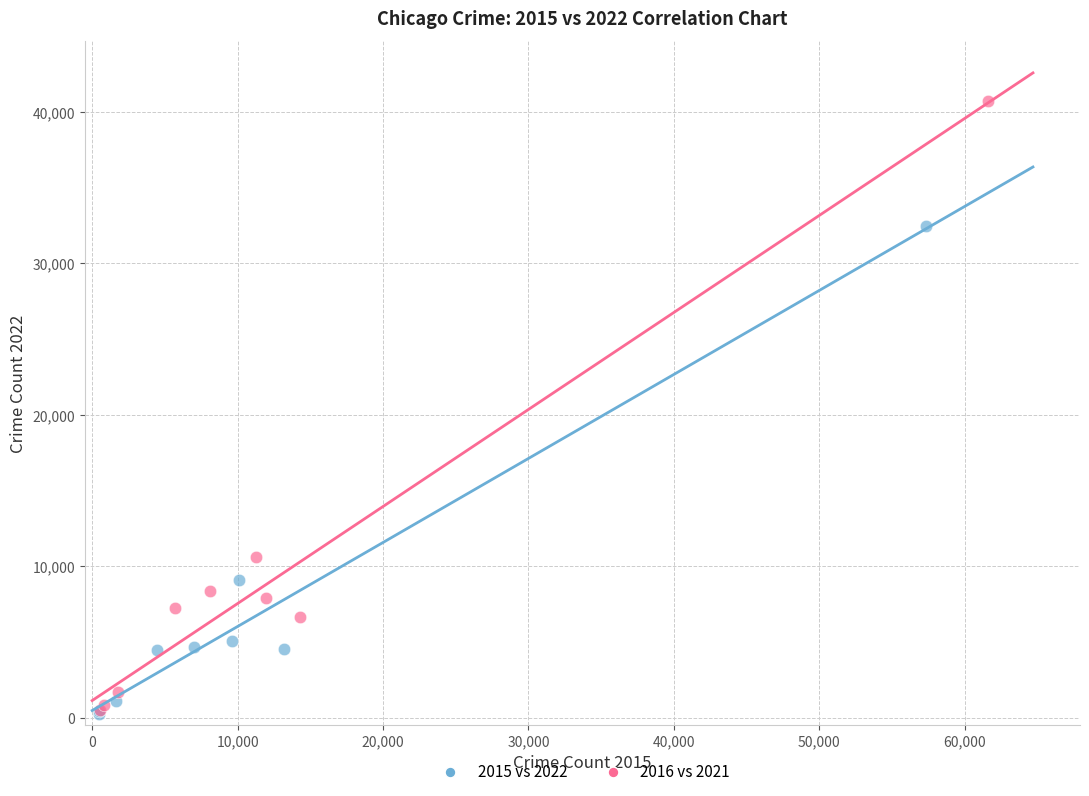

Which series reaches the maximum Y coordinate?

2016 vs 2021